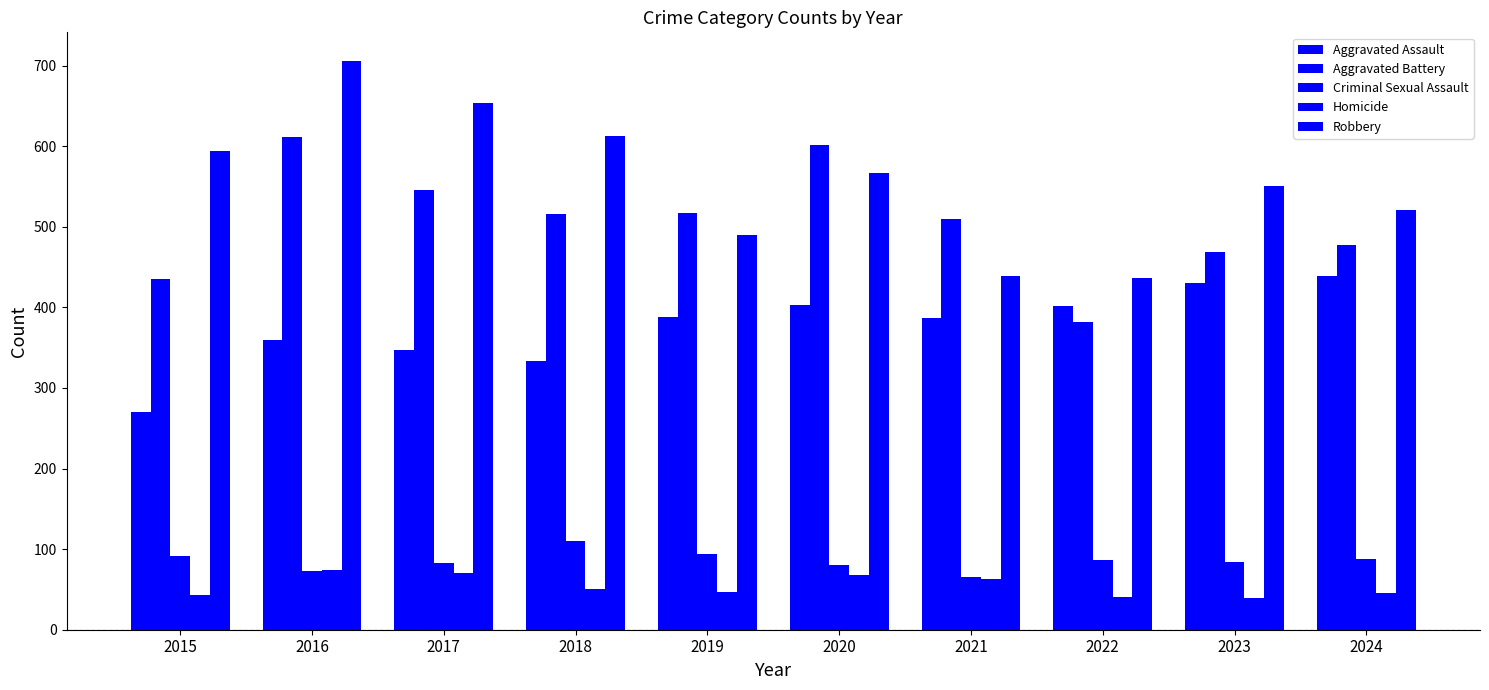

What is the sum of the Aggravated Battery values at 2022 and 2016?

993